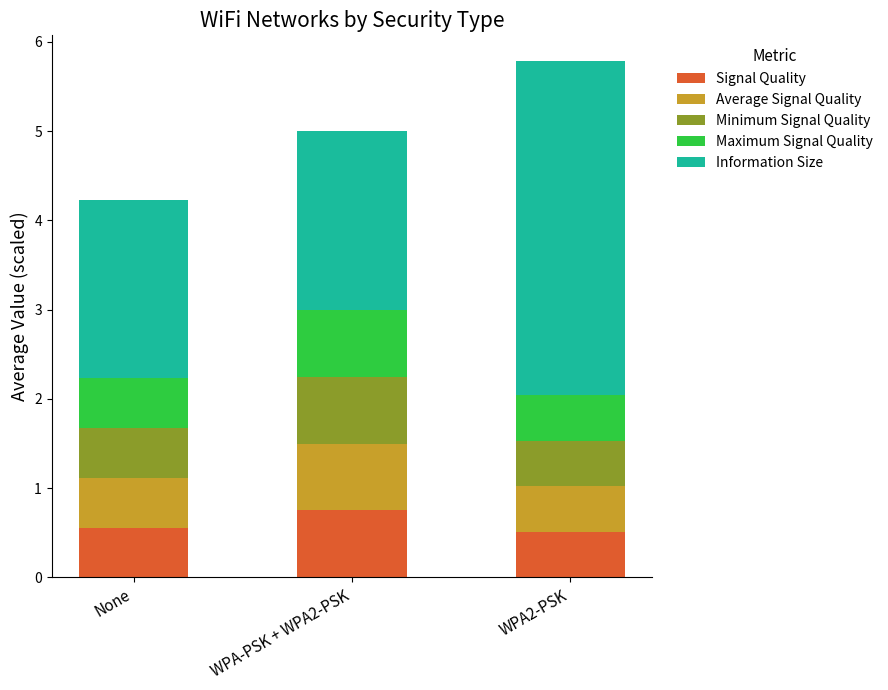

What is the total value across all series at WPA2-PSK?

5.8